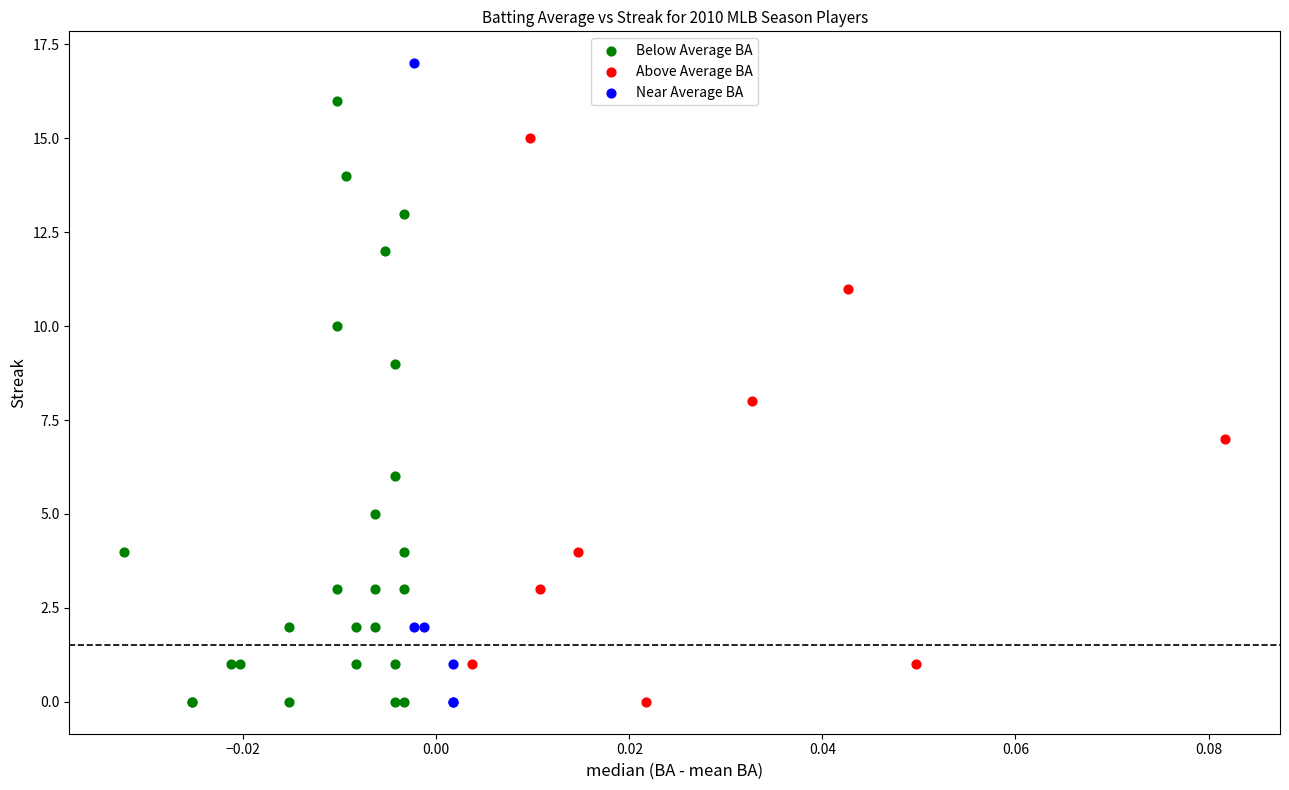

Which series reaches the maximum Y coordinate?

Near Average BA